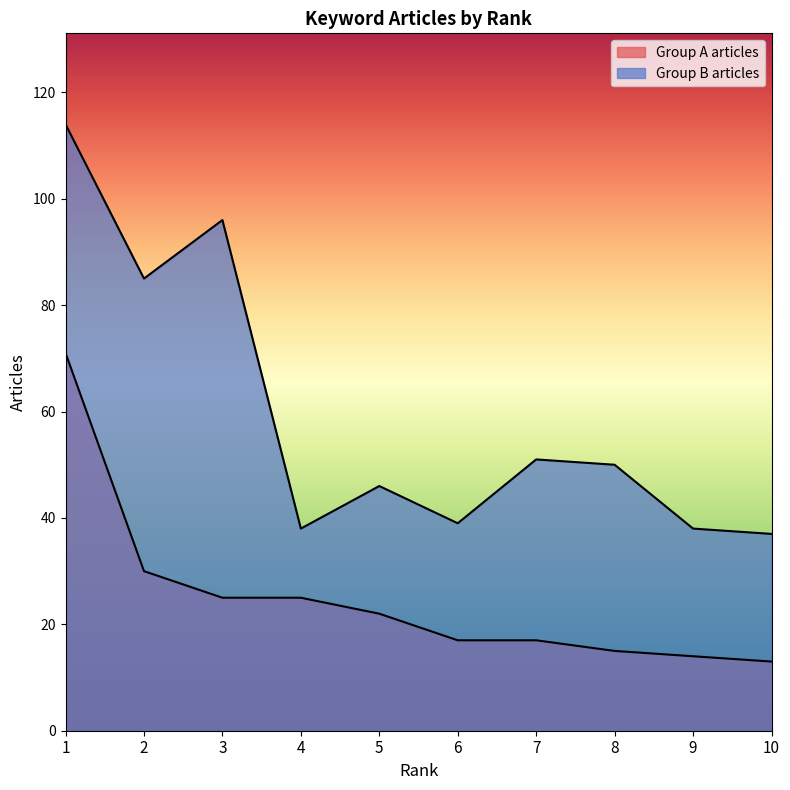

At how many categories does at least one series exceed 97?

1